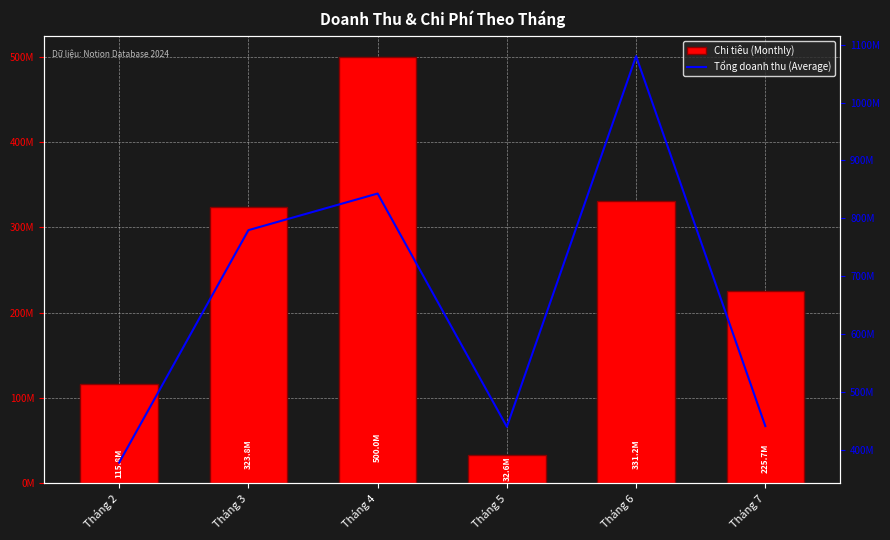

Where is Tổng doanh thu (Average) nearest to the value 728997500?

Tháng 3